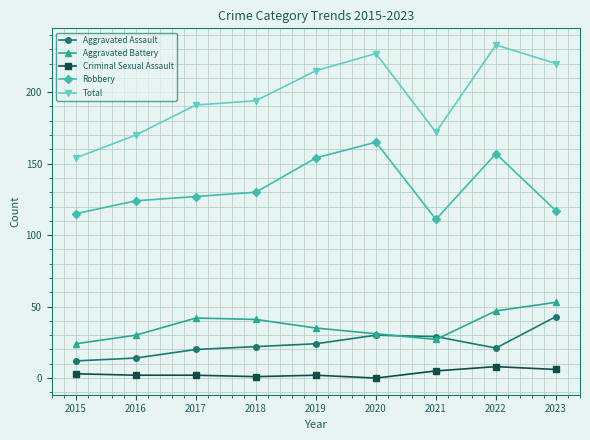

What is the difference between the maximum and minimum values in the Aggravated Battery series?

29